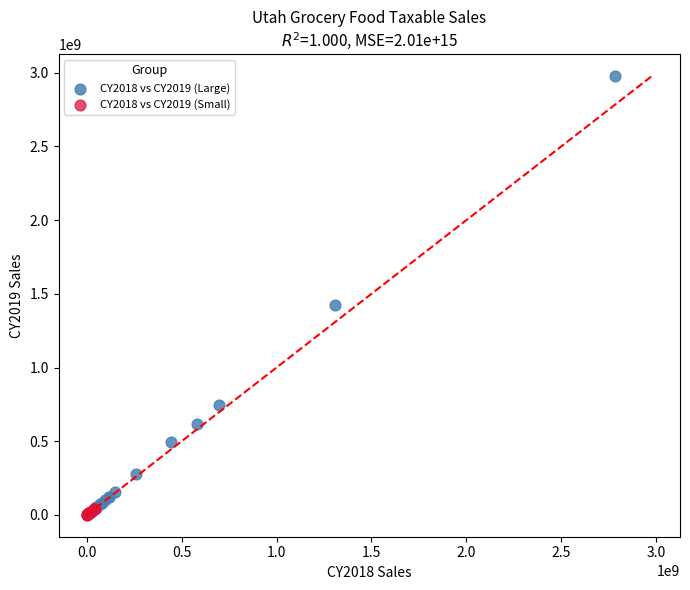

Which series contains the highest Y value?

CY2018 vs CY2019 (Large)